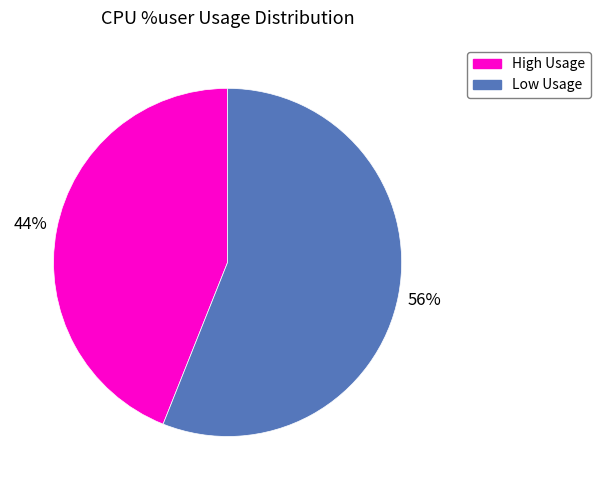

To the nearest percent, what is the difference between the largest and smallest slice percentages?

12%